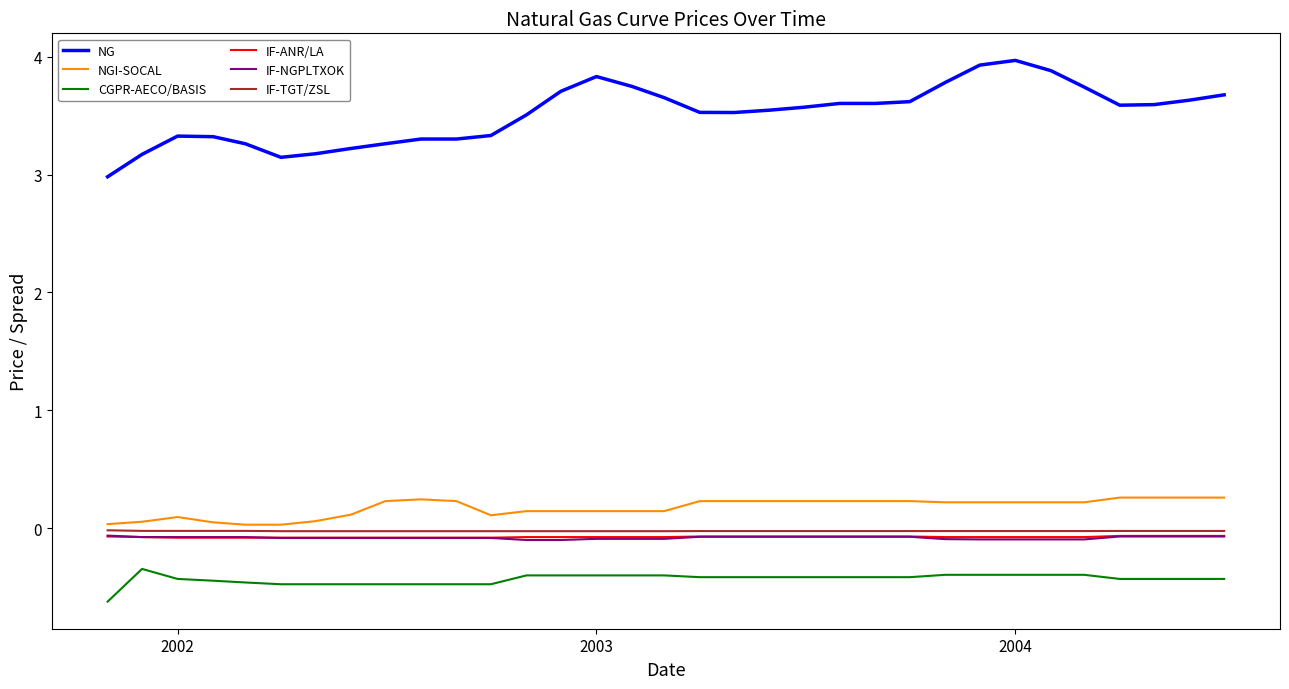

How many lines are shown in the chart?

6